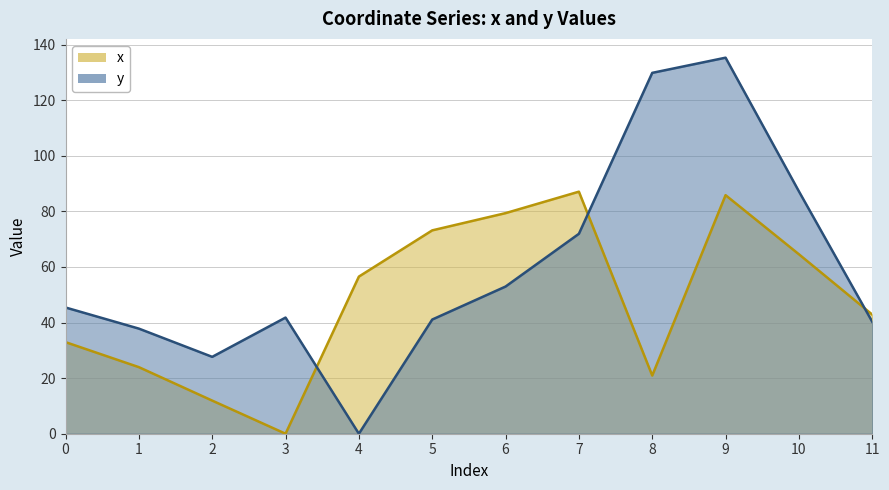

Rank the series by their maximum value, from lowest to highest.

x, y